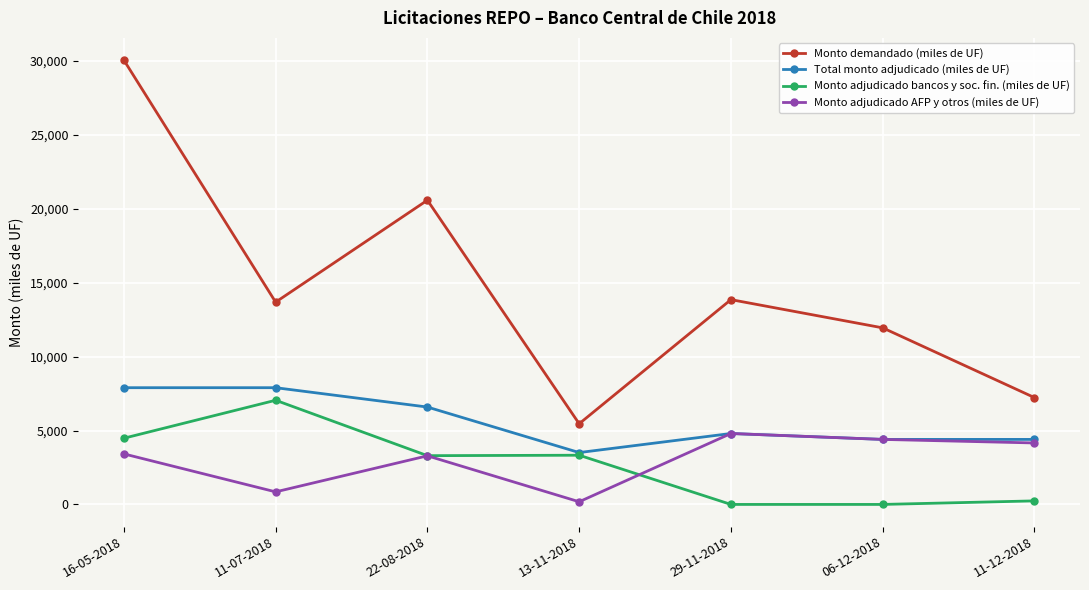

Rank the series by their maximum value, from highest to lowest.

Monto demandado (miles de UF), Total monto adjudicado (miles de UF), Monto adjudicado bancos y soc. fin. (miles de UF), Monto adjudicado AFP y otros (miles de UF)